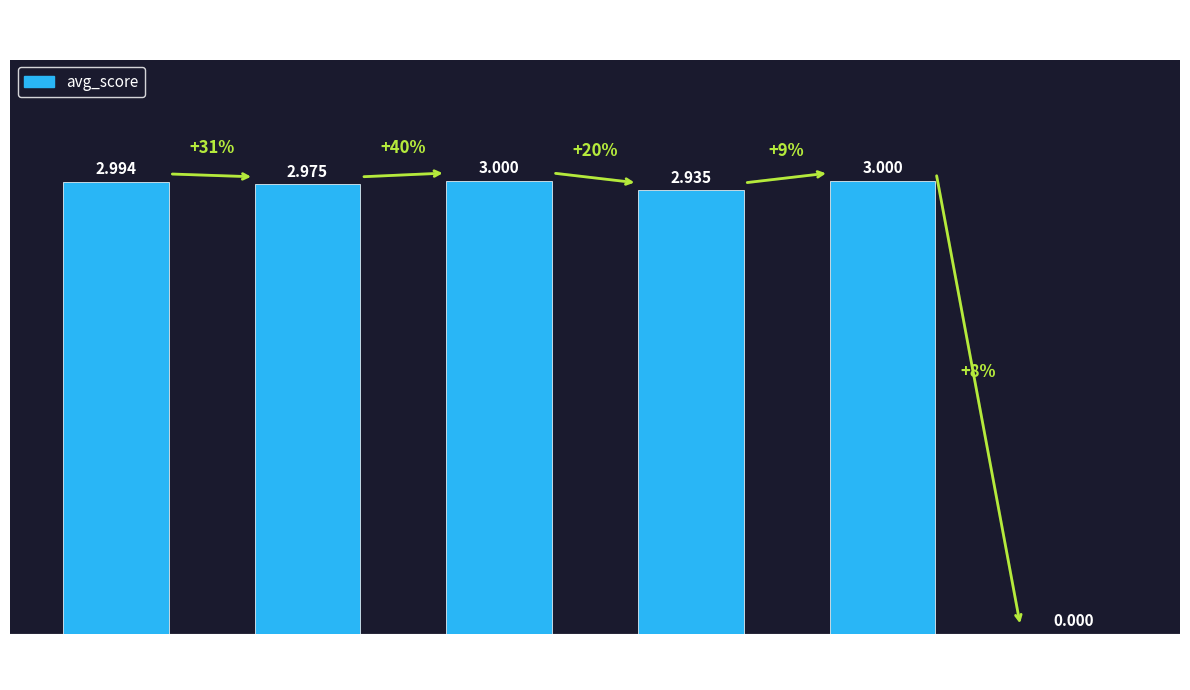

How many values exceed 2?

5